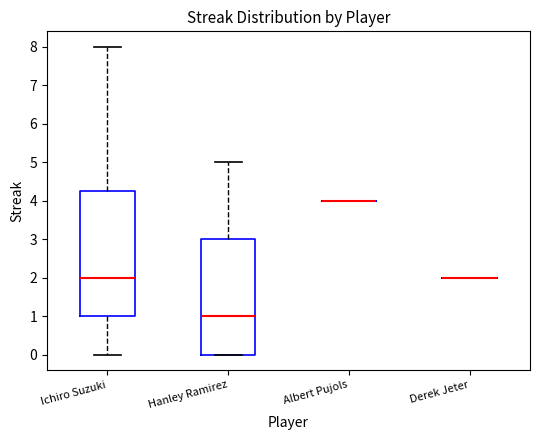

Reading left to right, read every box against the y-axis: the position of its median line, the range the box covers, and the ends of its whiskers. The values are not printed on the chart, so give them approximately, as read against the axis.

Ichiro Suzuki: median 2.0, box 1.0 to 4.3, whiskers 0.0 to 8.0
Hanley Ramirez: median 1.0, box 0.0 to 3.0, whiskers 0.0 to 5.0
Albert Pujols: box collapsed to a line at 4.0, whiskers 4.0 to 4.0
Derek Jeter: box collapsed to a line at 2.0, whiskers 2.0 to 2.0